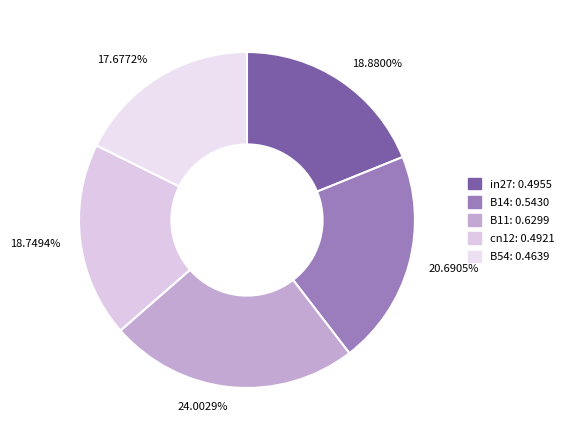

Is there a majority slice in this chart?

No